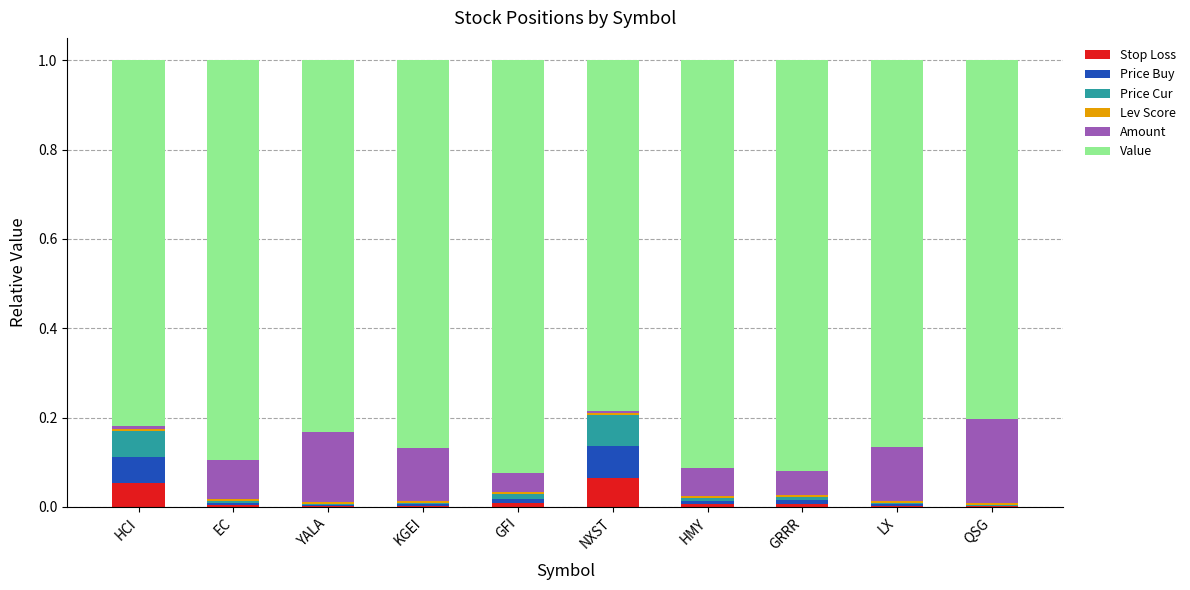

What is the total value across all series at LX?

1.0